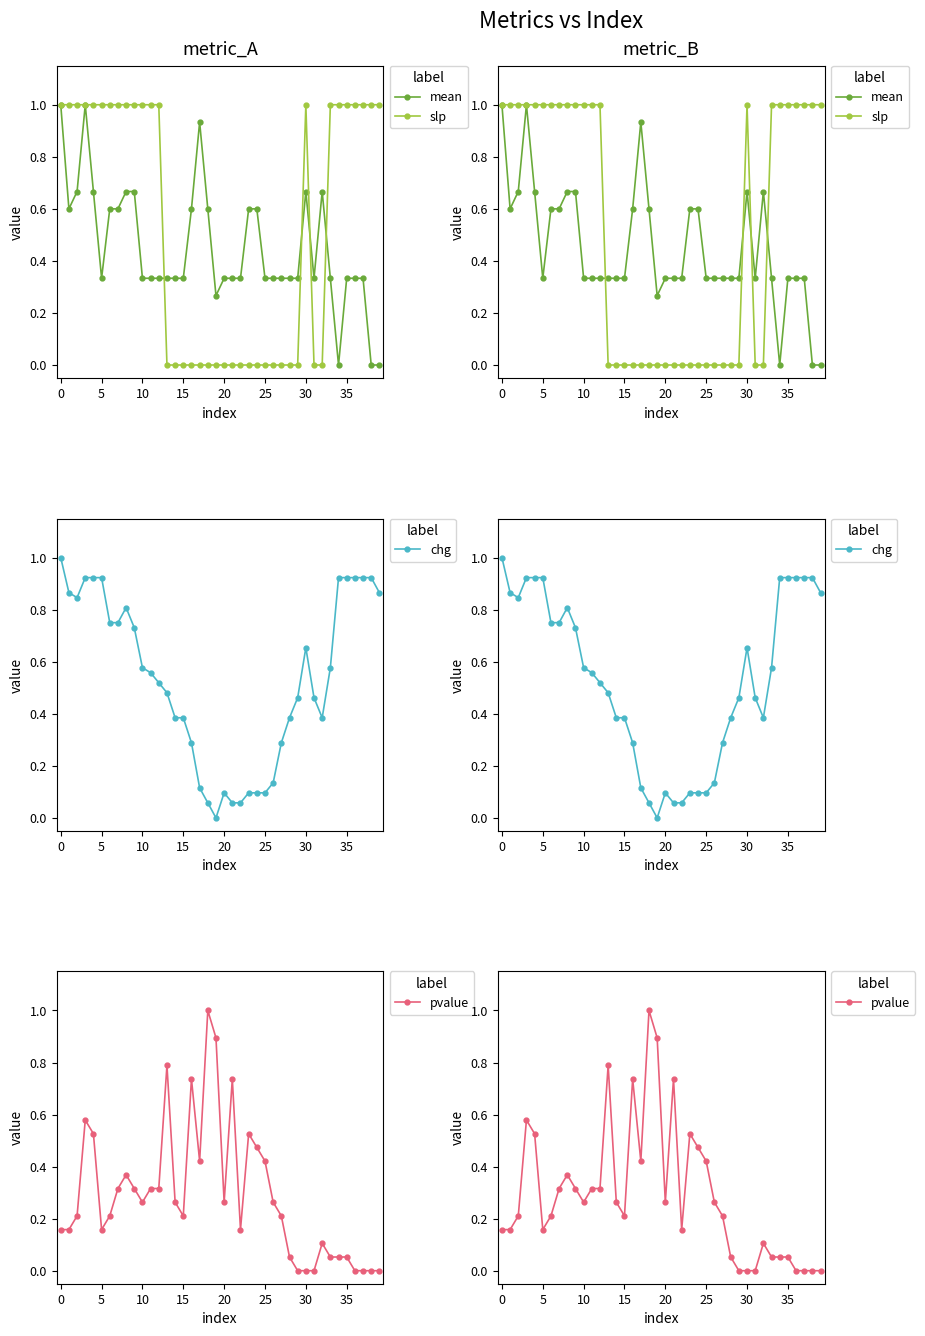

Which series has the largest range (max minus min)?

mean